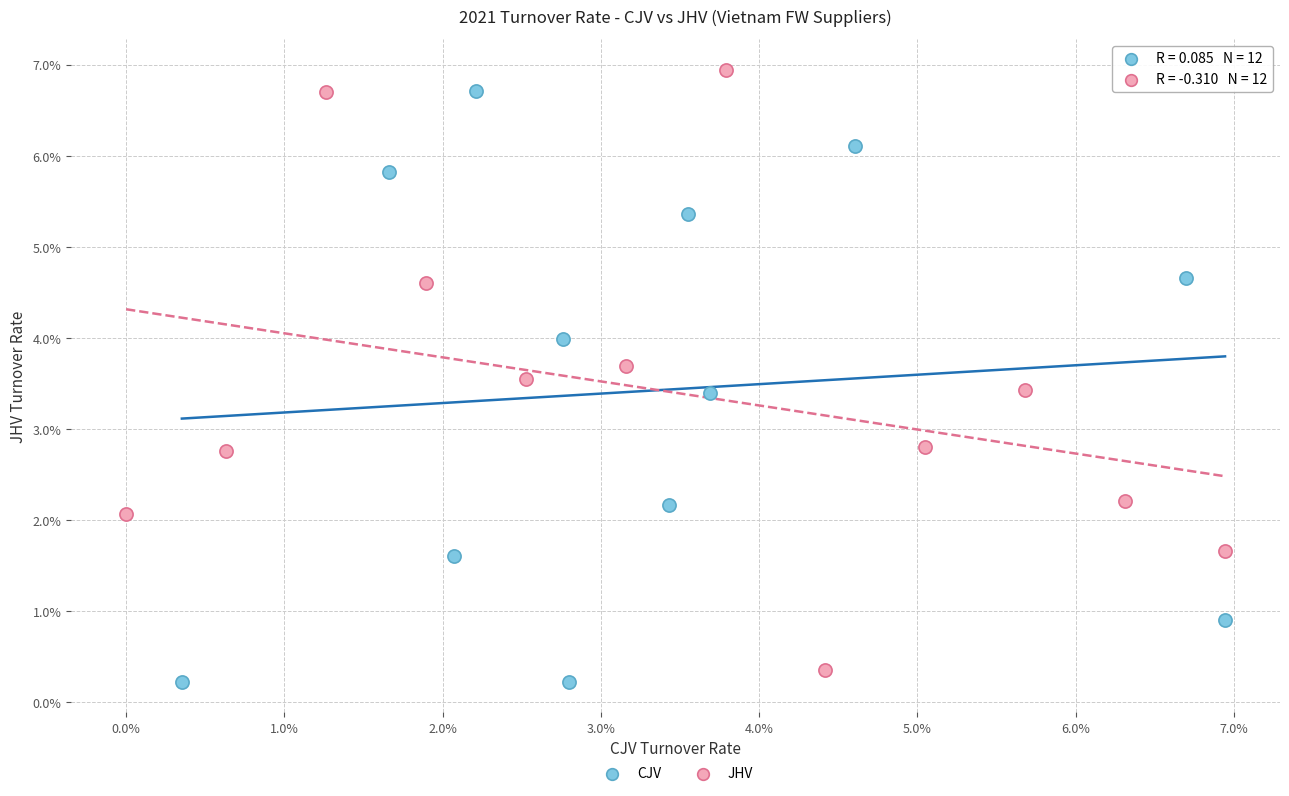

Which series reaches the maximum Y coordinate?

JHV